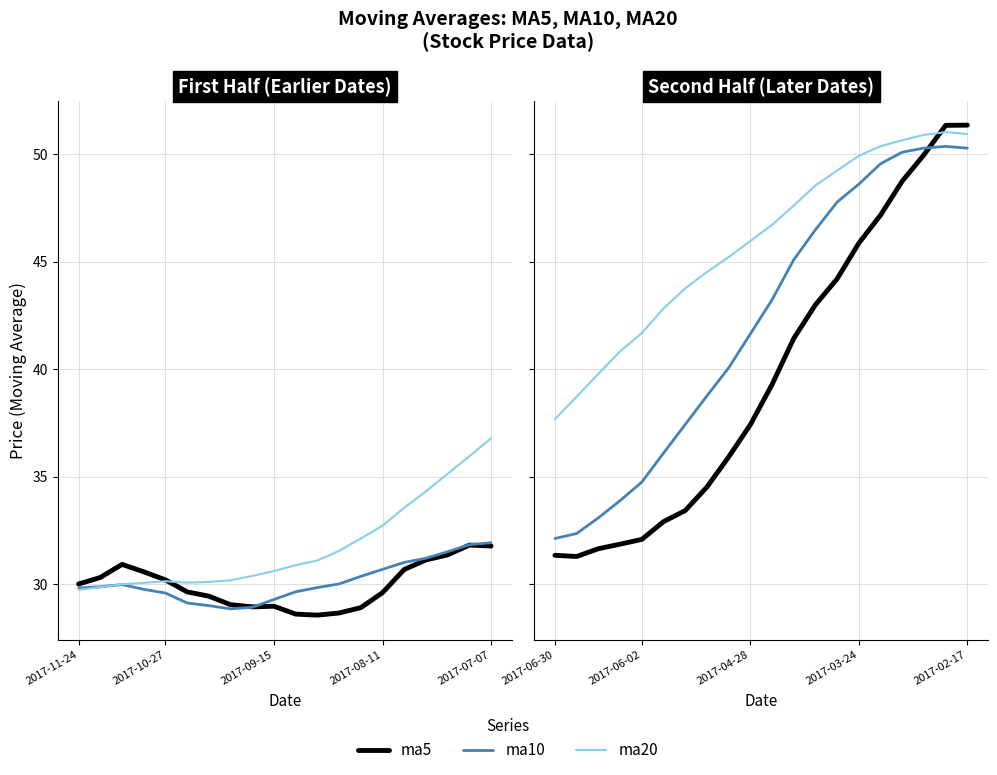

What is the difference between the highest and lowest values at 2017-02-17?

1.1